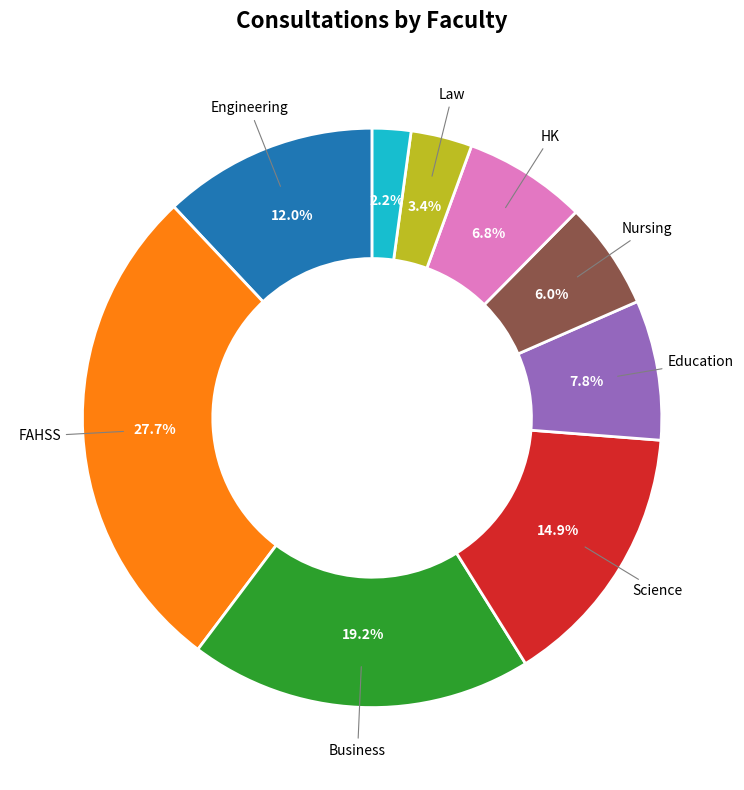

Is there a majority slice in this chart?

No